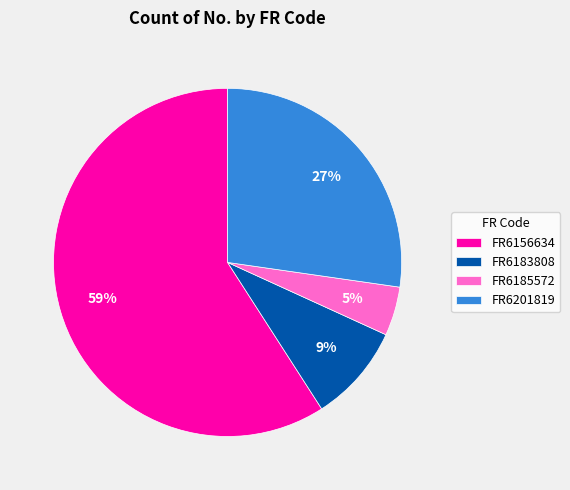

To the nearest percent, what percentage of the pie is FR6183808?

9%